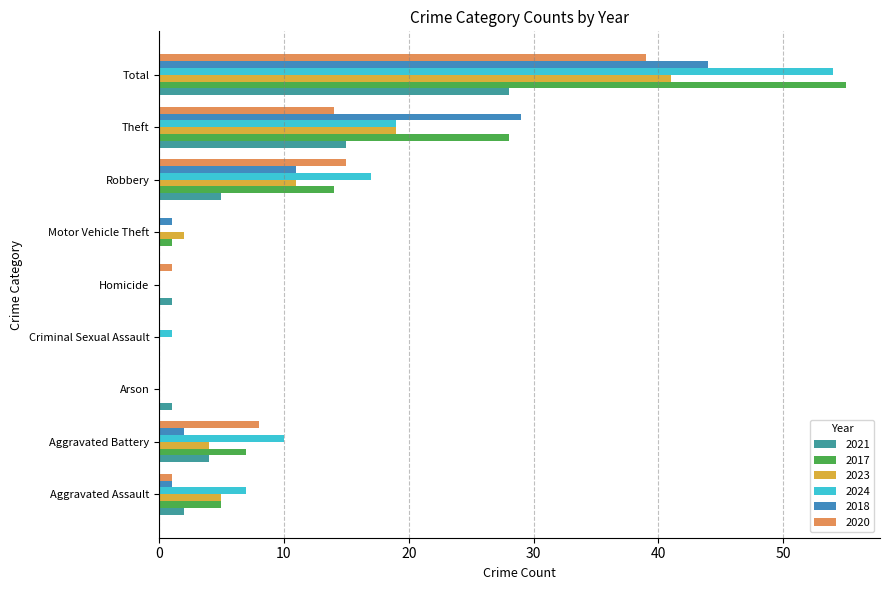

What are all the series names shown in the legend?

2021, 2017, 2023, 2024, 2018, 2020